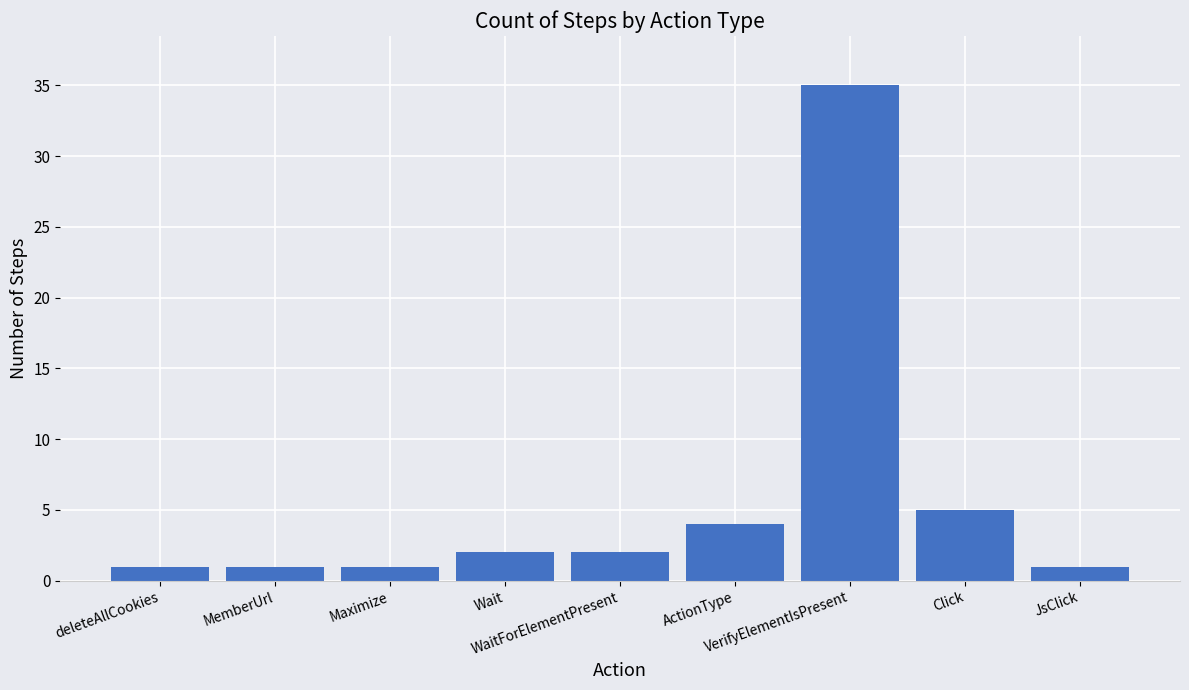

Reading left to right, transcribe all the data shown in this chart.

deleteAllCookies=1	MemberUrl=1	Maximize=1	Wait=2	WaitForElementPresent=2	ActionType=4	VerifyElementIsPresent=35	Click=5	JsClick=1